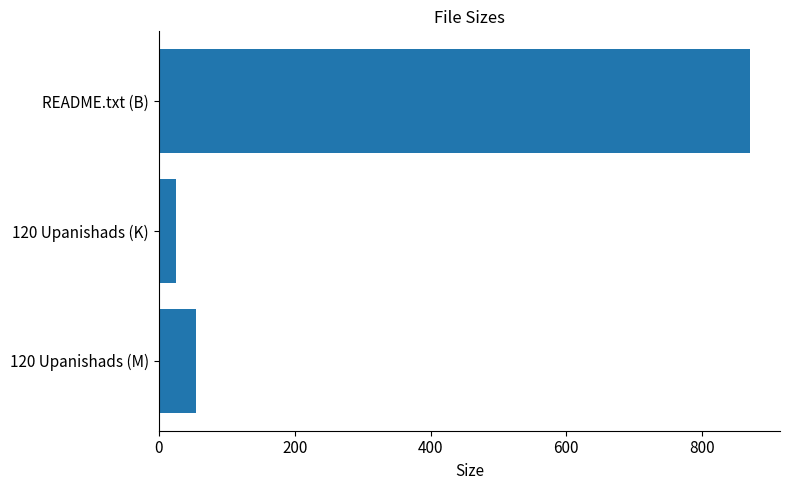

Does the chart contain any negative values?

No